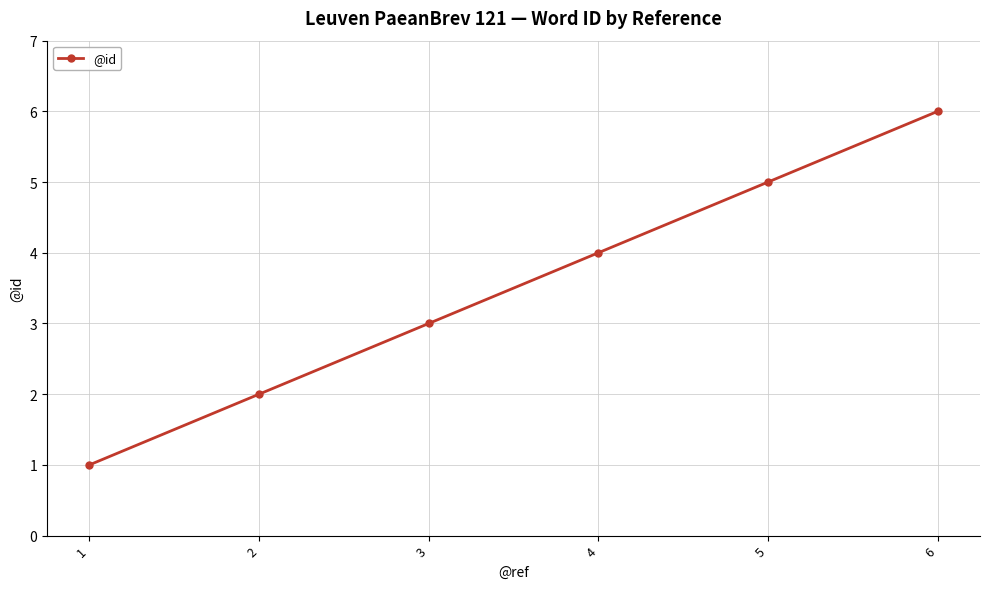

How many values are below 4?

3